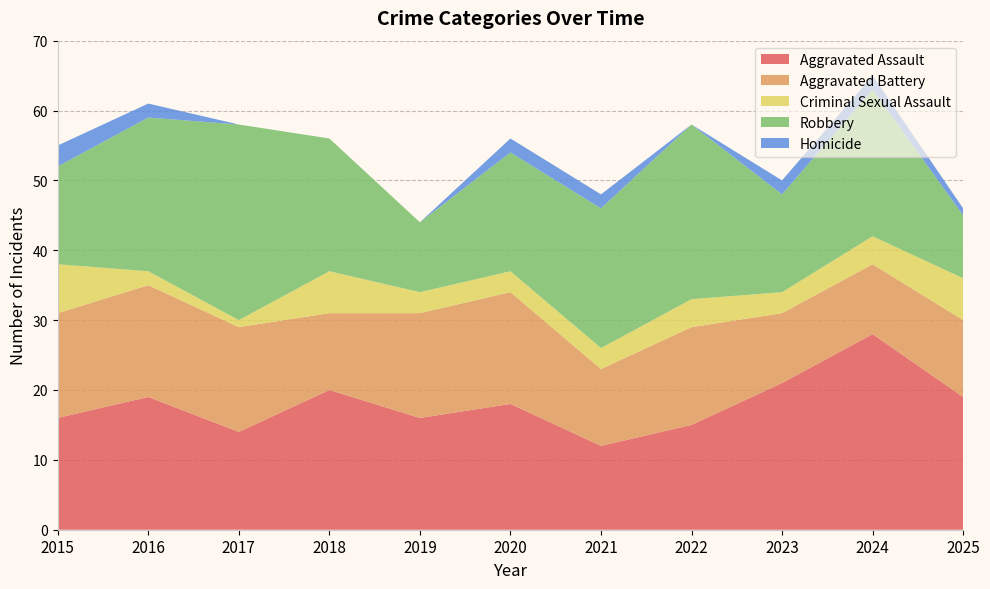

Reading right to left, transcribe all the data shown in this chart.

Aggravated Assault: 19	28	21	15	12	18	16	20	14	19	16
Aggravated Battery: 11	10	10	14	11	16	15	11	15	16	15
Criminal Sexual Assault: 6	4	3	4	3	3	3	6	1	2	7
Robbery: 9	21	14	25	20	17	10	19	28	22	14
Homicide: 1	2	2	0	2	2	0	0	0	2	3